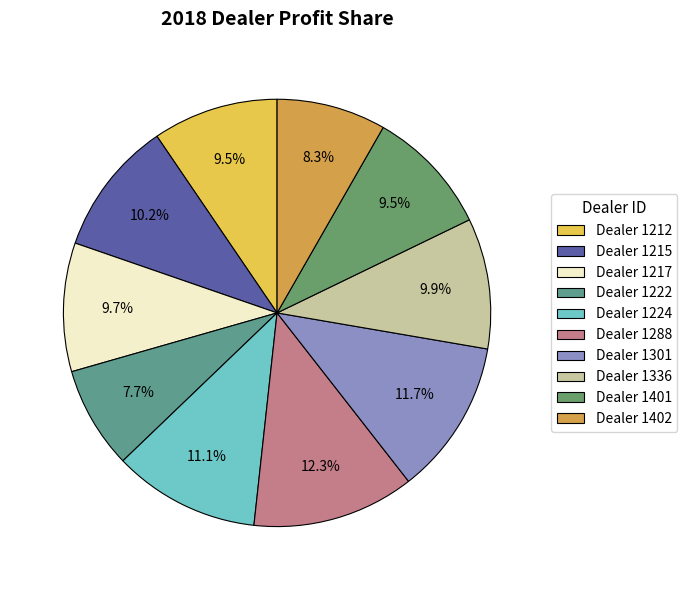

To the nearest percent, what is the difference between the largest and smallest slice percentages?

5%